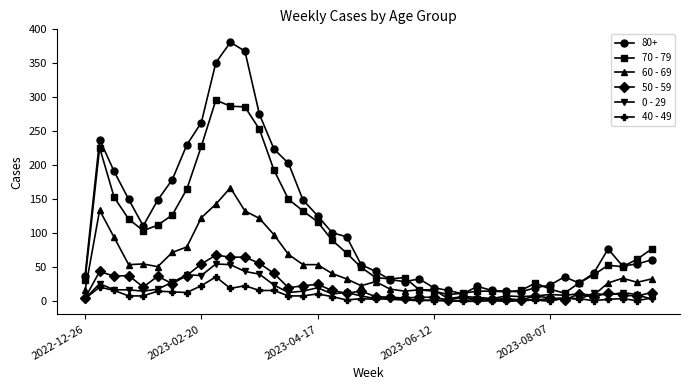

Which series has the largest total across all categories?

80+